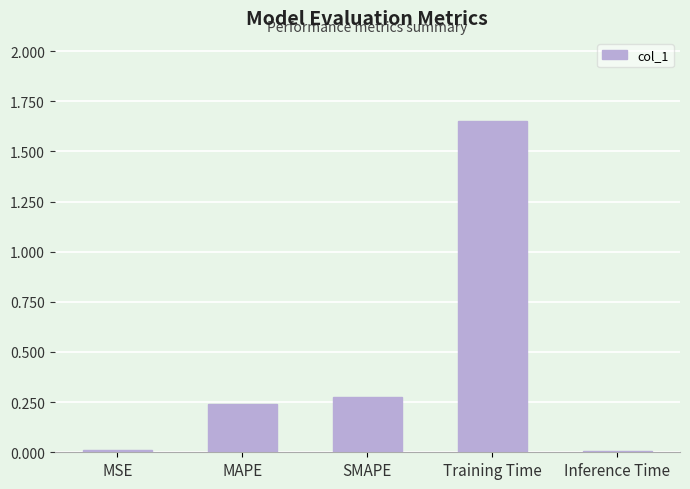

What is the label of the 5th bar from the left?

Inference Time